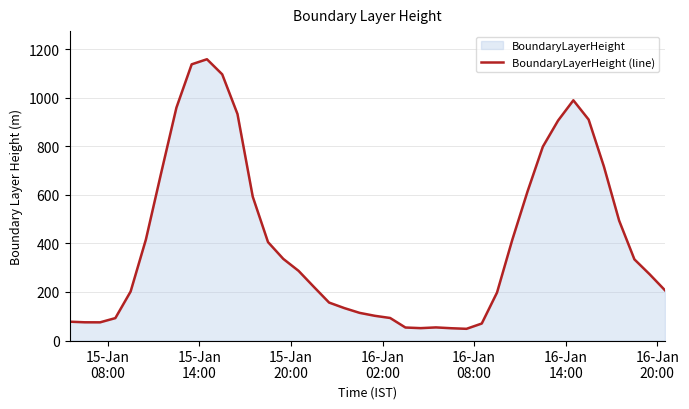

What is the difference between the maximum and minimum values?

1111.1